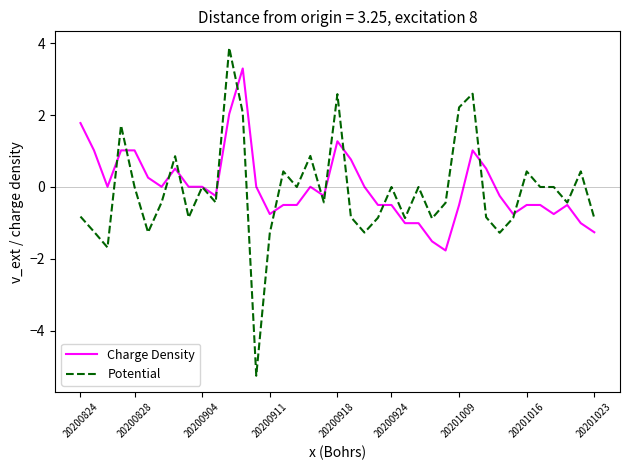

What is the maximum value for Potential?

3.9